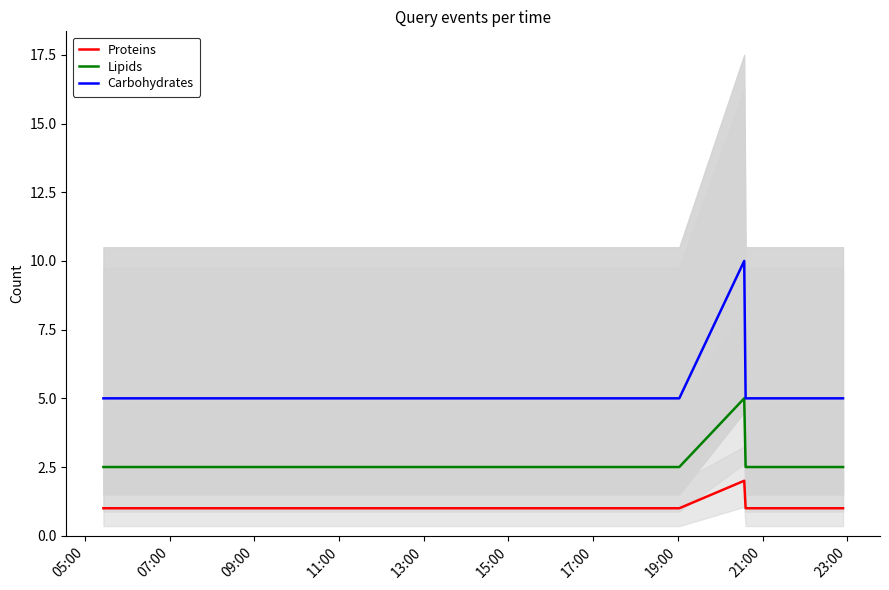

How many interior local peaks does the Carbohydrates series have?

1